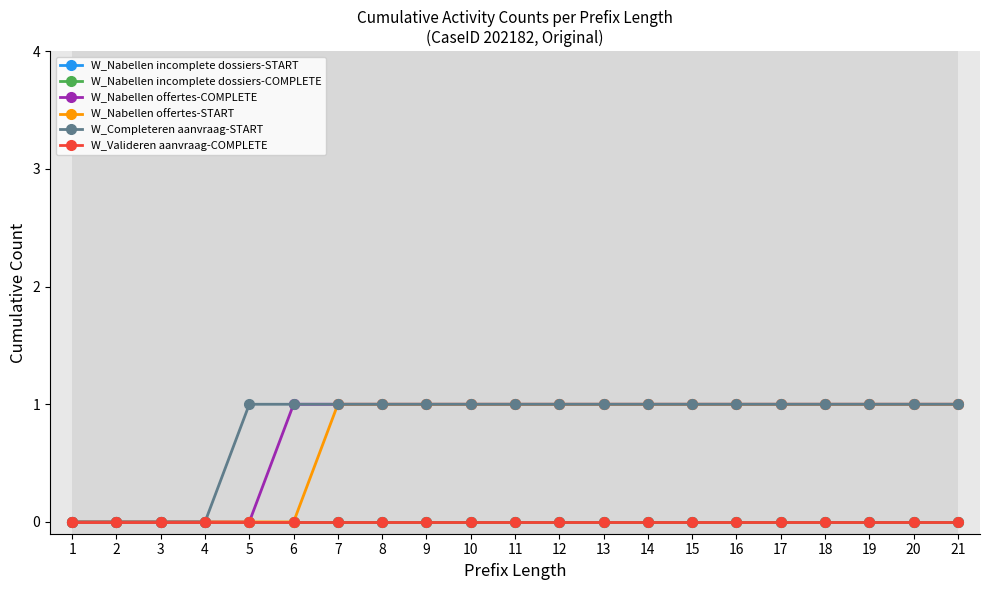

Which series has the largest range (max minus min)?

W_Nabellen offertes-COMPLETE